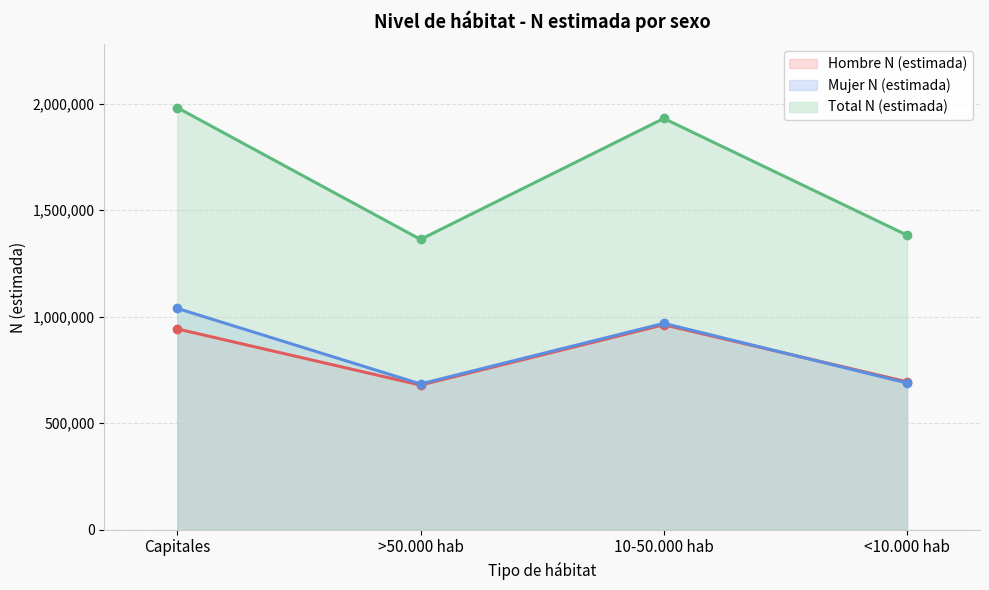

How many lines are shown in the chart?

3